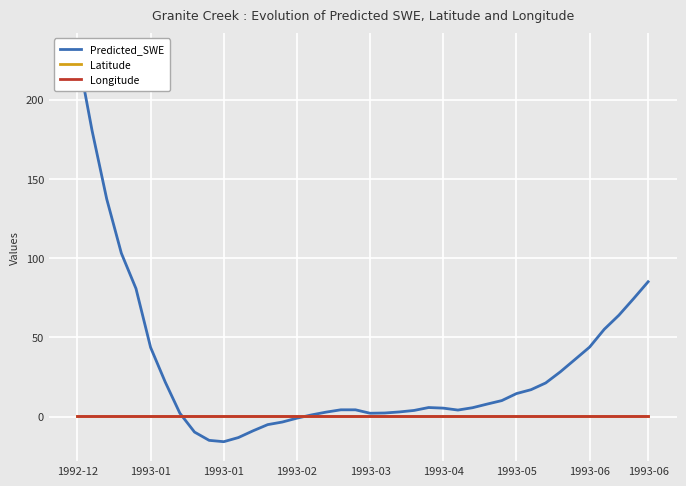

What is the lowest value of the Predicted_SWE series?

-15.7